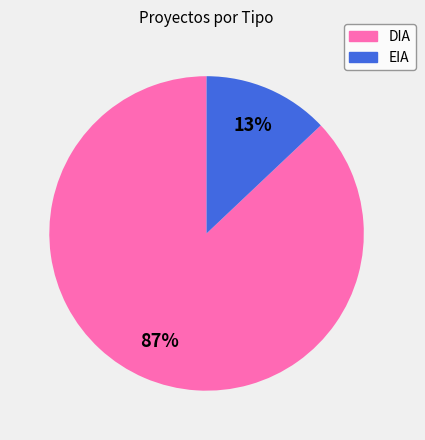

How many segments does this pie chart have?

2